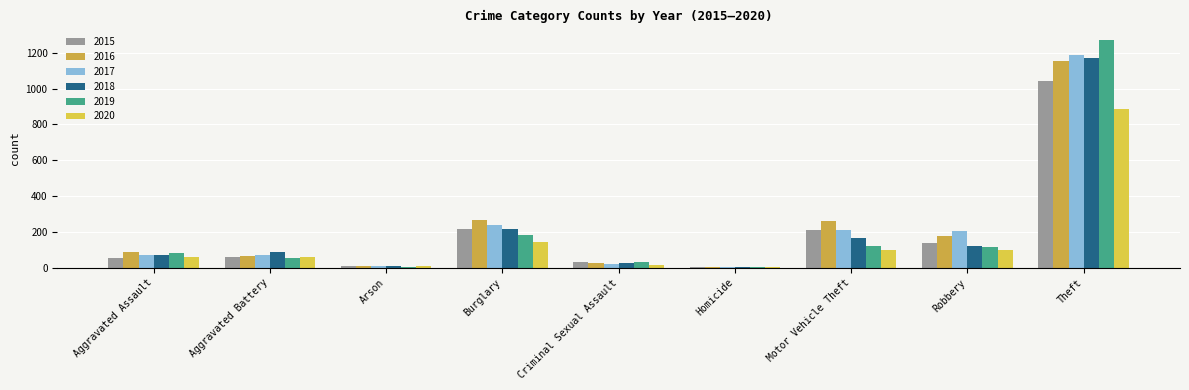

What is the smallest value displayed?

4